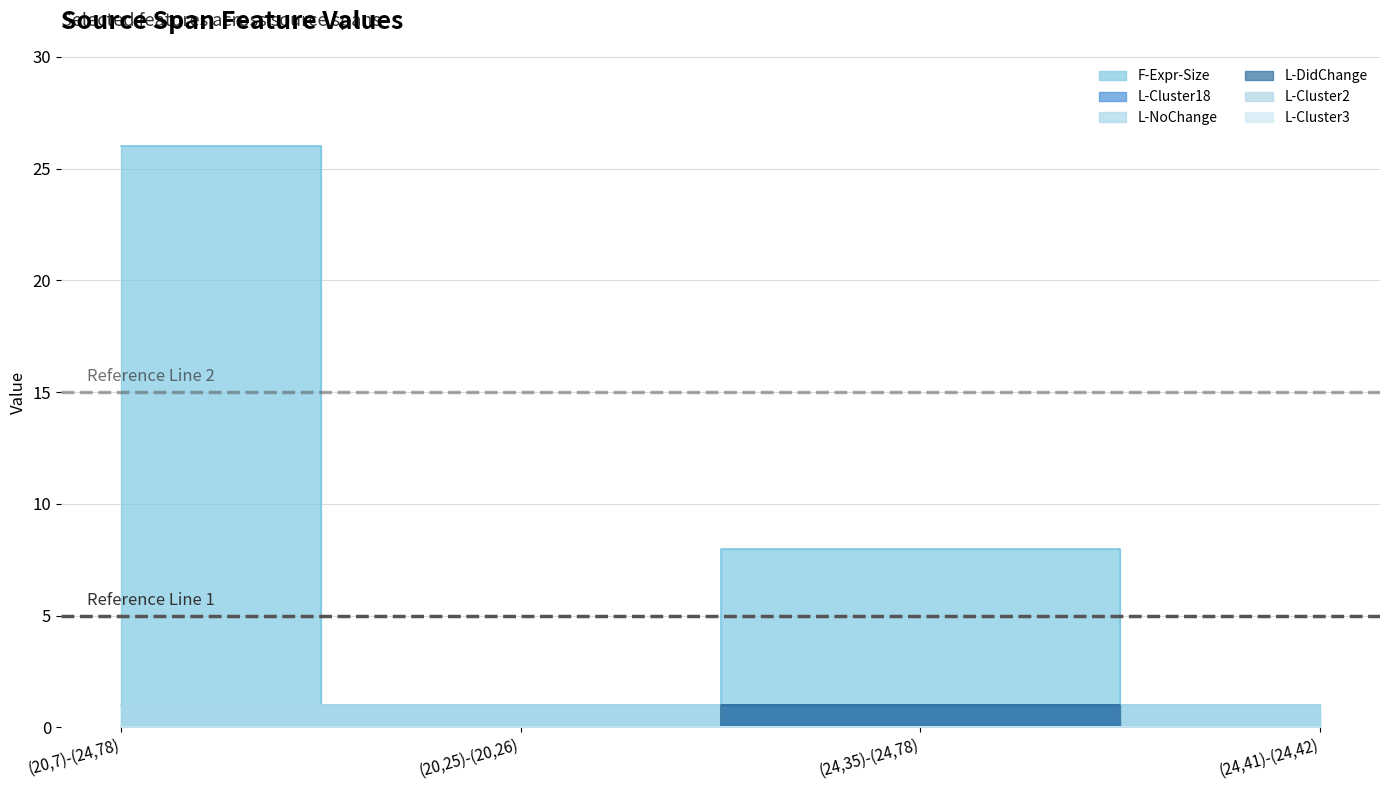

Count the L-Cluster18 values in the range 0 to 1.

4